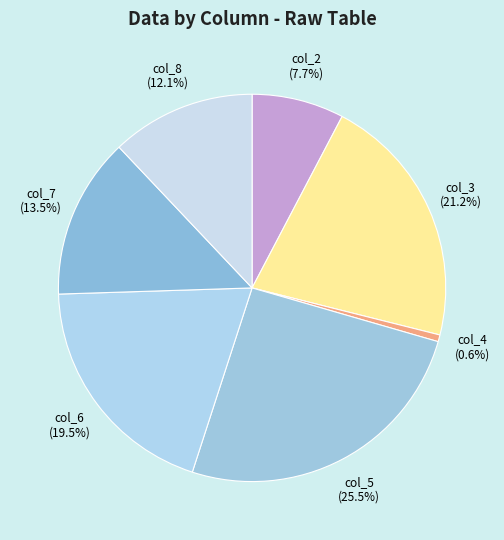

What is the ratio of the value at col_7 (13.5%) to the value at col_5 (25.5%)?

0.5